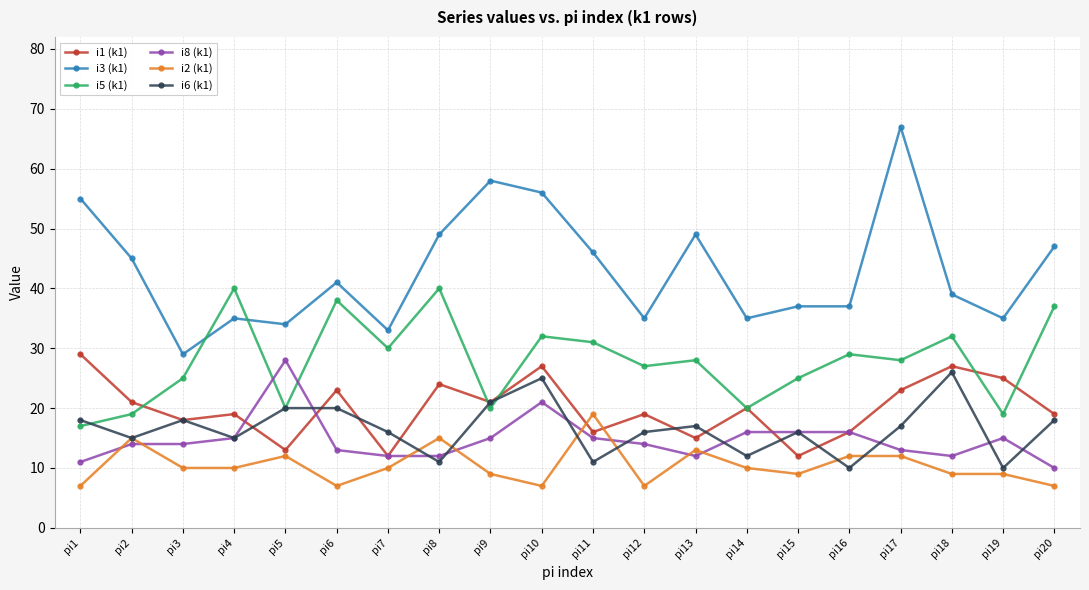

Count the number of categories in the chart.

20